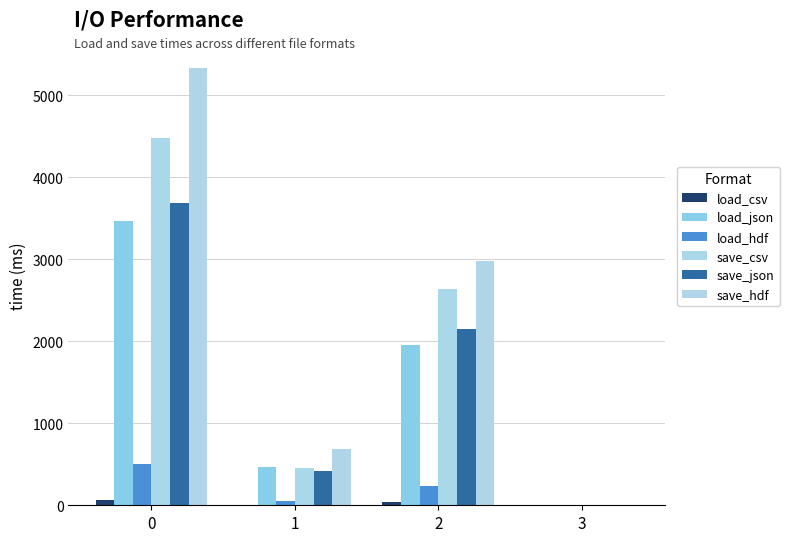

What is the total value across all series at 3?

13.5